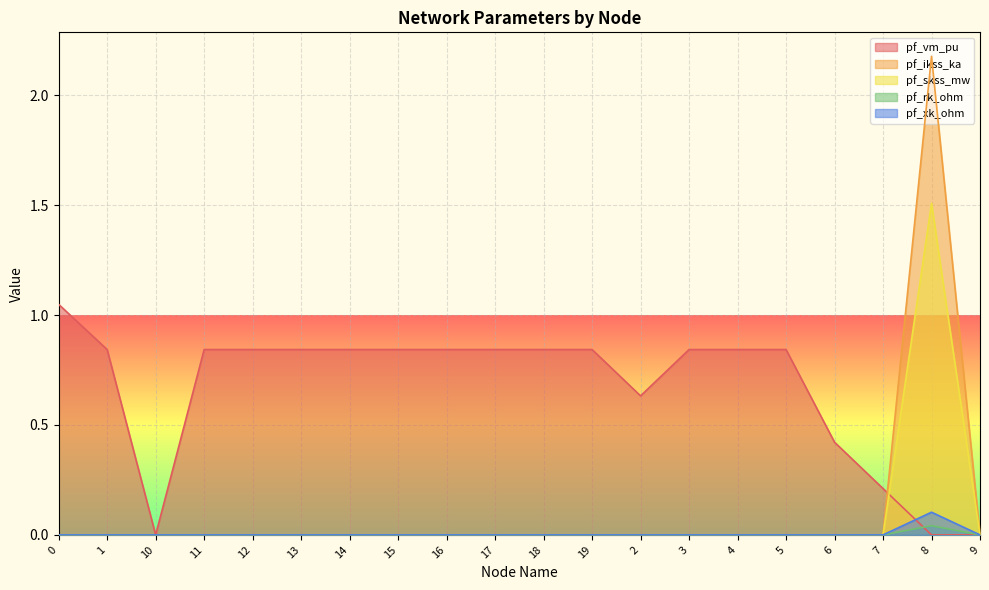

Which series has the widest spread of values?

pf_ikss_ka